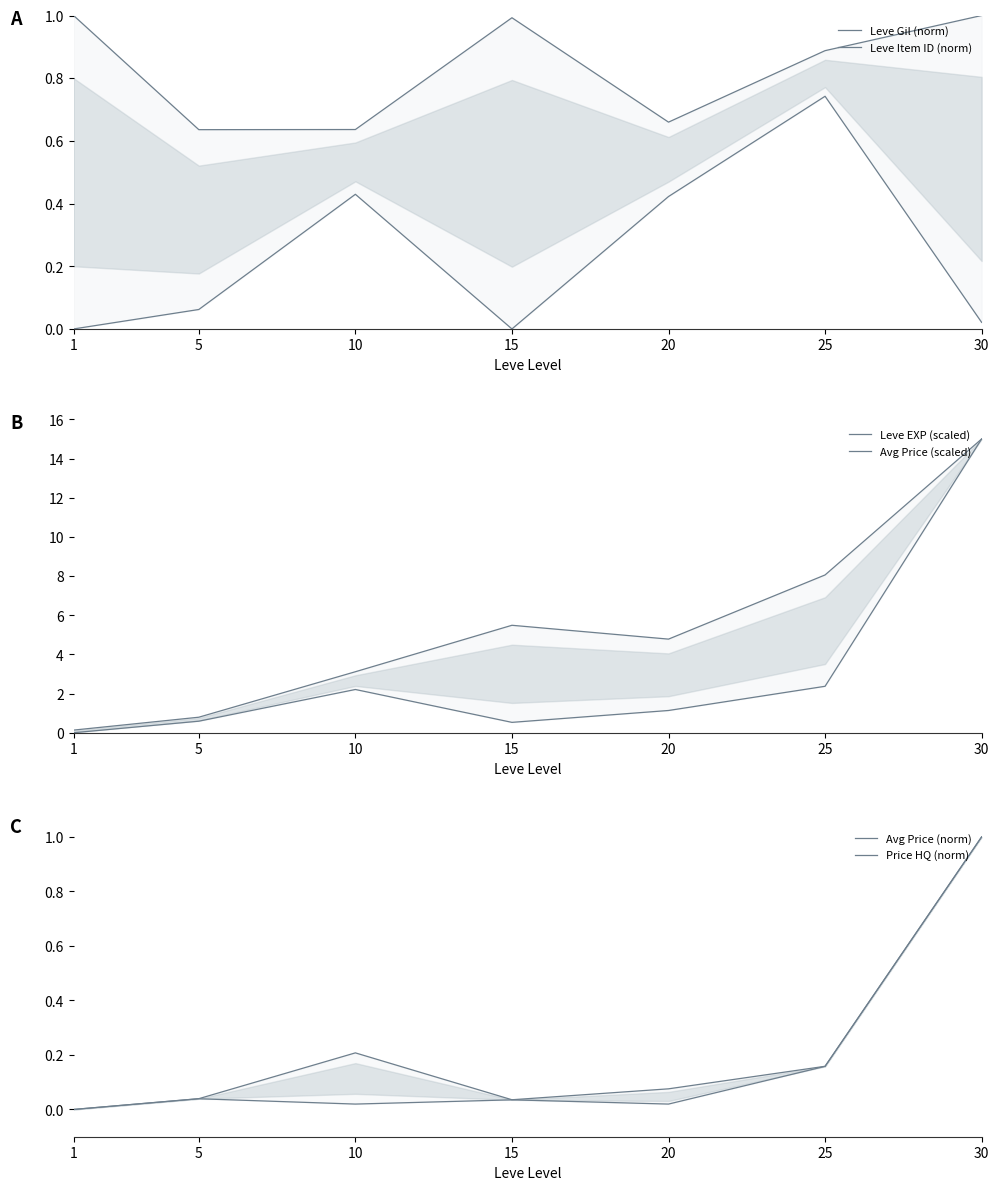

How many interior local valleys does the Avg Price (norm) series have?

1